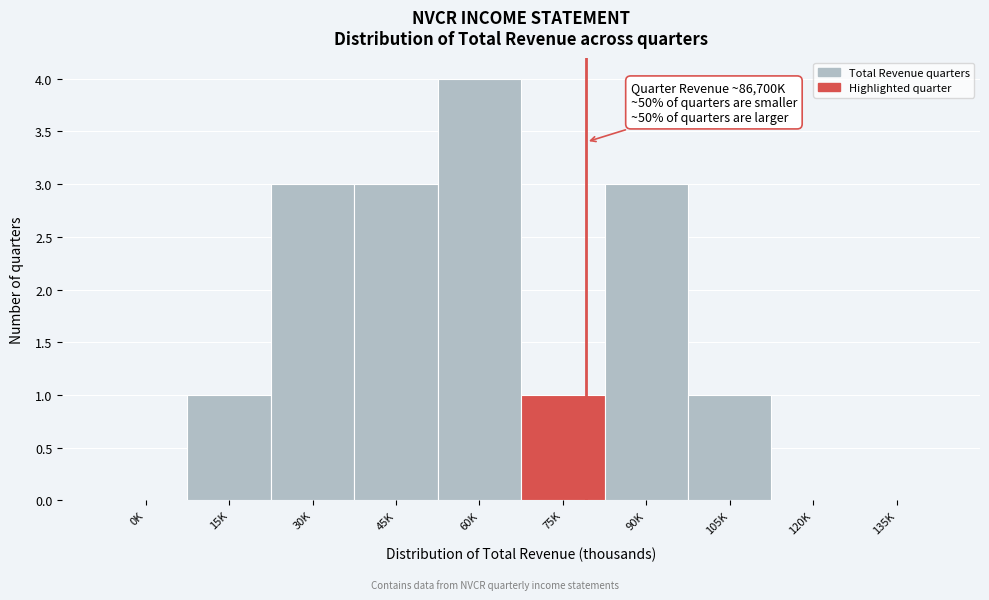

Reading left to right, list all the values displayed in this chart.

0K=0	15K=1	30K=3	45K=3	60K=4	75K=1	90K=3	105K=1	120K=0	135K=0